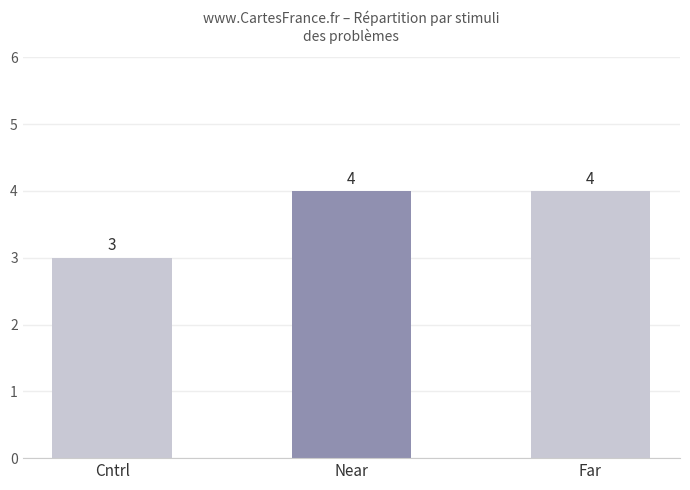

The chart shows a value of 1 at Near. True or false?

False